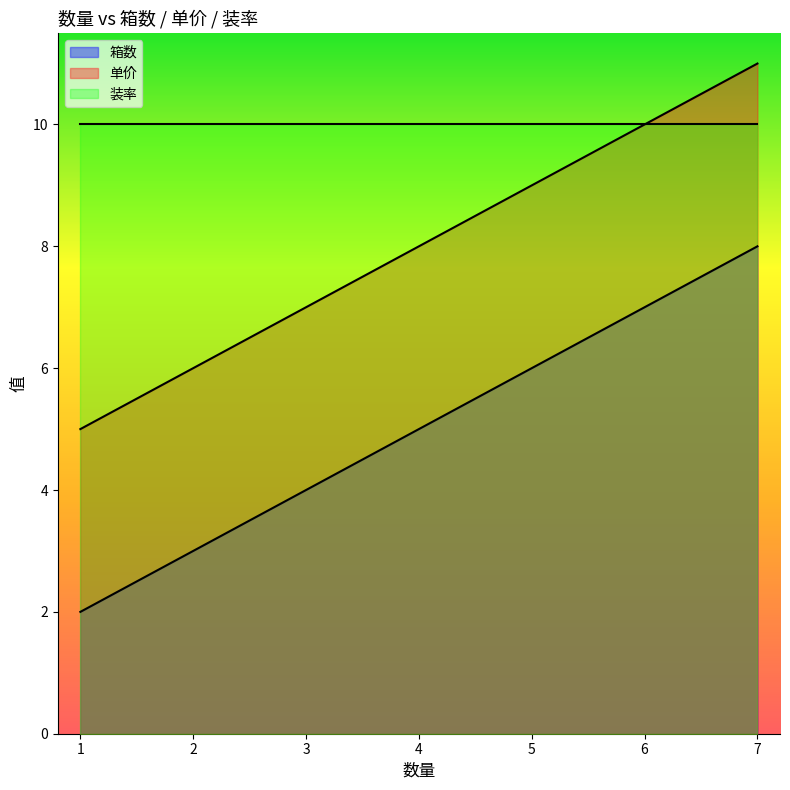

Between 1 and 5, which series saw the biggest shift?

箱数